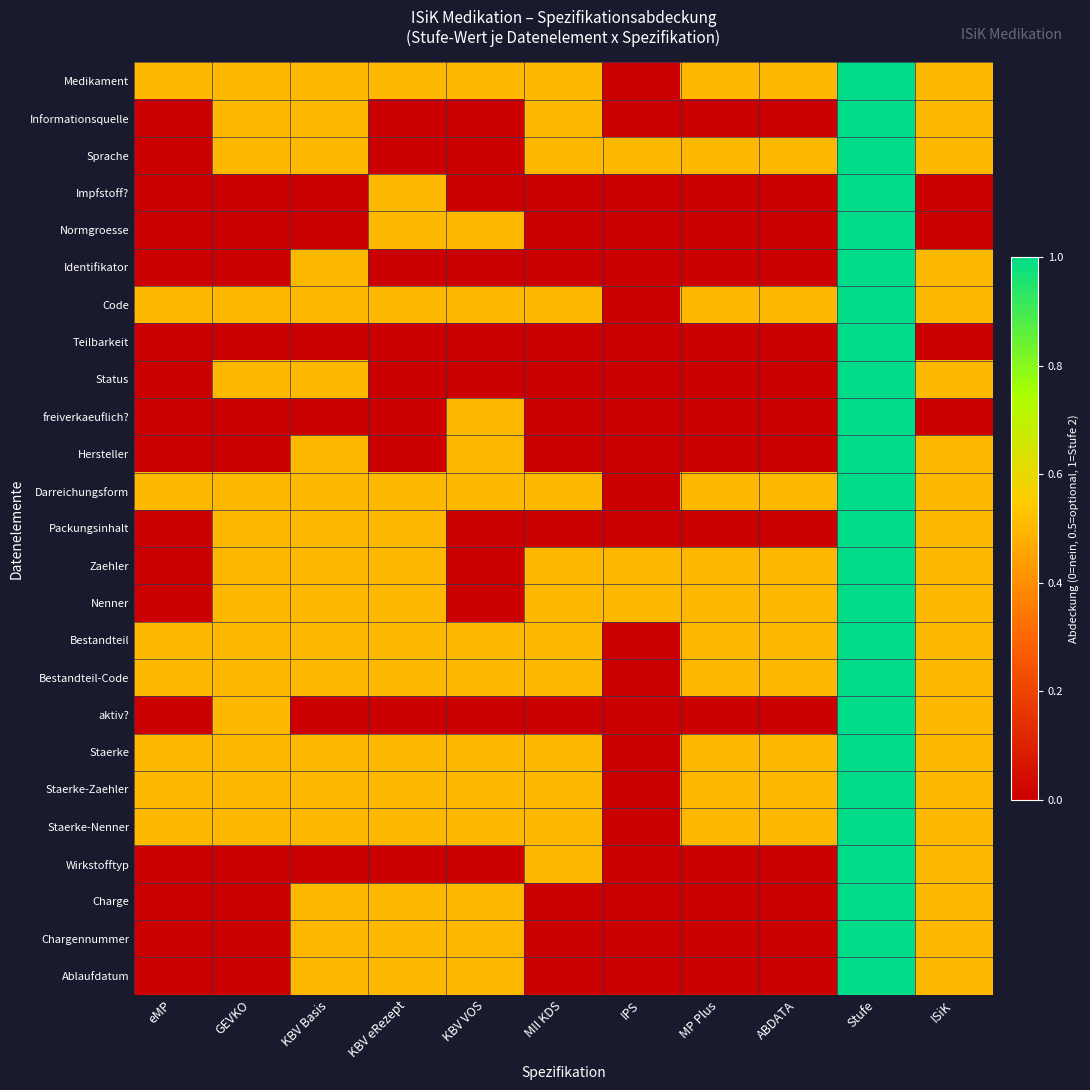

Rank the series at IPS from lowest to highest value.

Medikament, Informationsquelle, Impfstoff?, Normgroesse, Identifikator, Code, Teilbarkeit, Status, freiverkaeuflich?, Hersteller, Darreichungsform, Packungsinhalt, Bestandteil, Bestandteil-Code, aktiv?, Staerke, Staerke-Zaehler, Staerke-Nenner, Wirkstofftyp, Charge, Chargennummer, Ablaufdatum, Sprache, Zaehler, Nenner